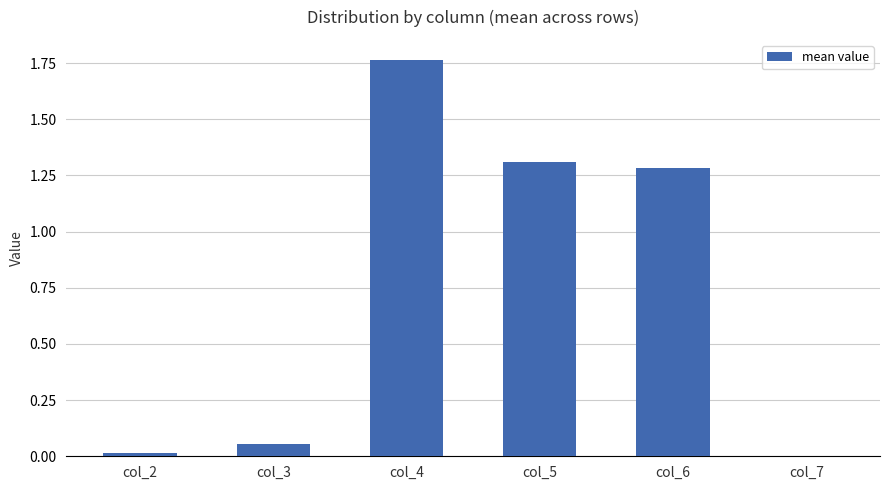

Where does the data first go above 1?

col_4